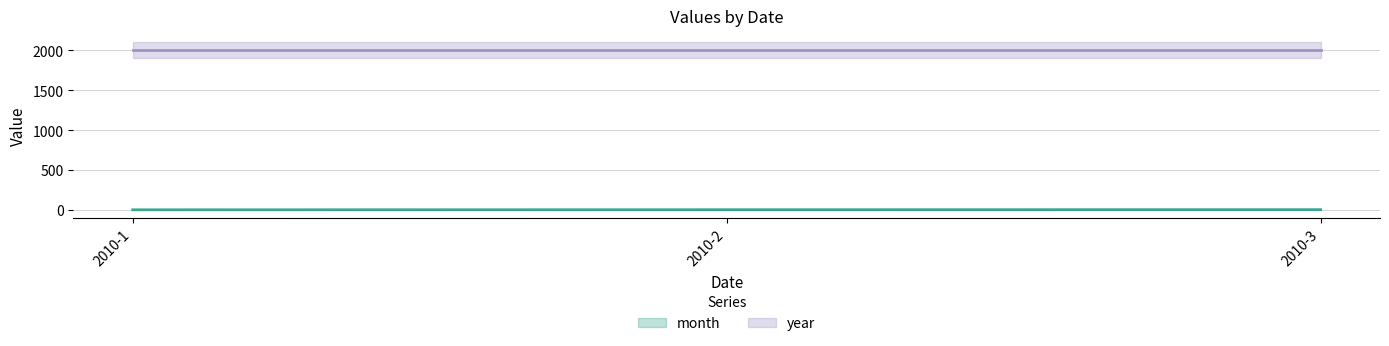

What is the smallest value displayed?

1